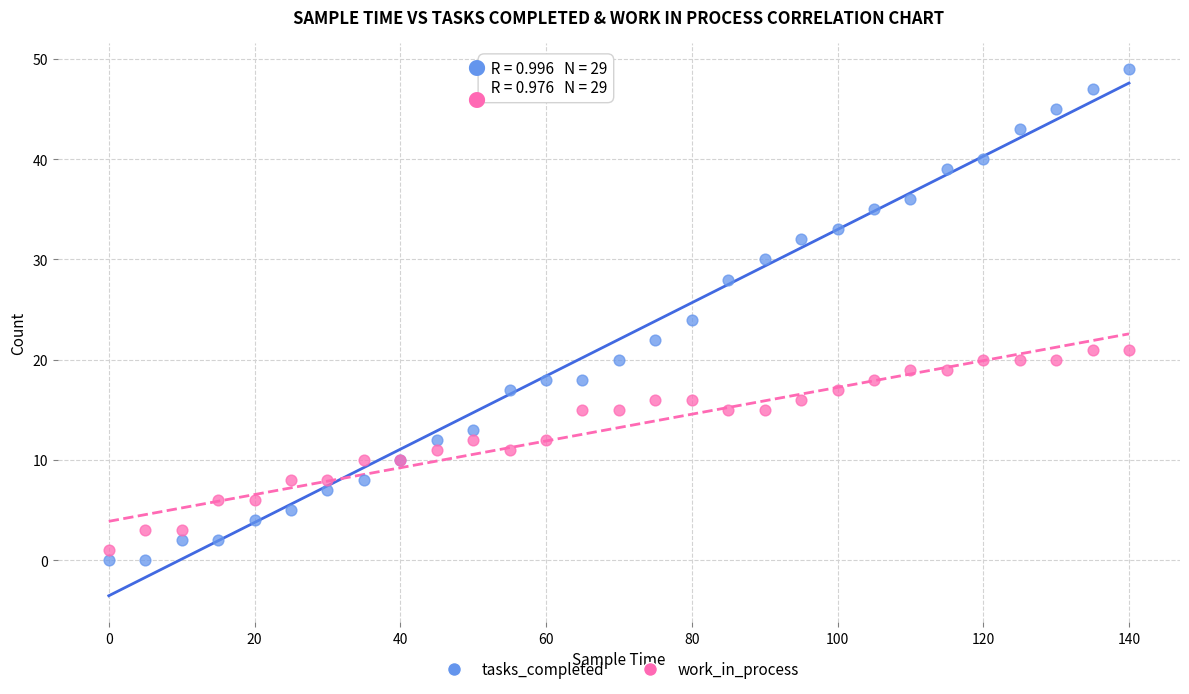

What are all the series names shown in the legend?

tasks_completed, work_in_process